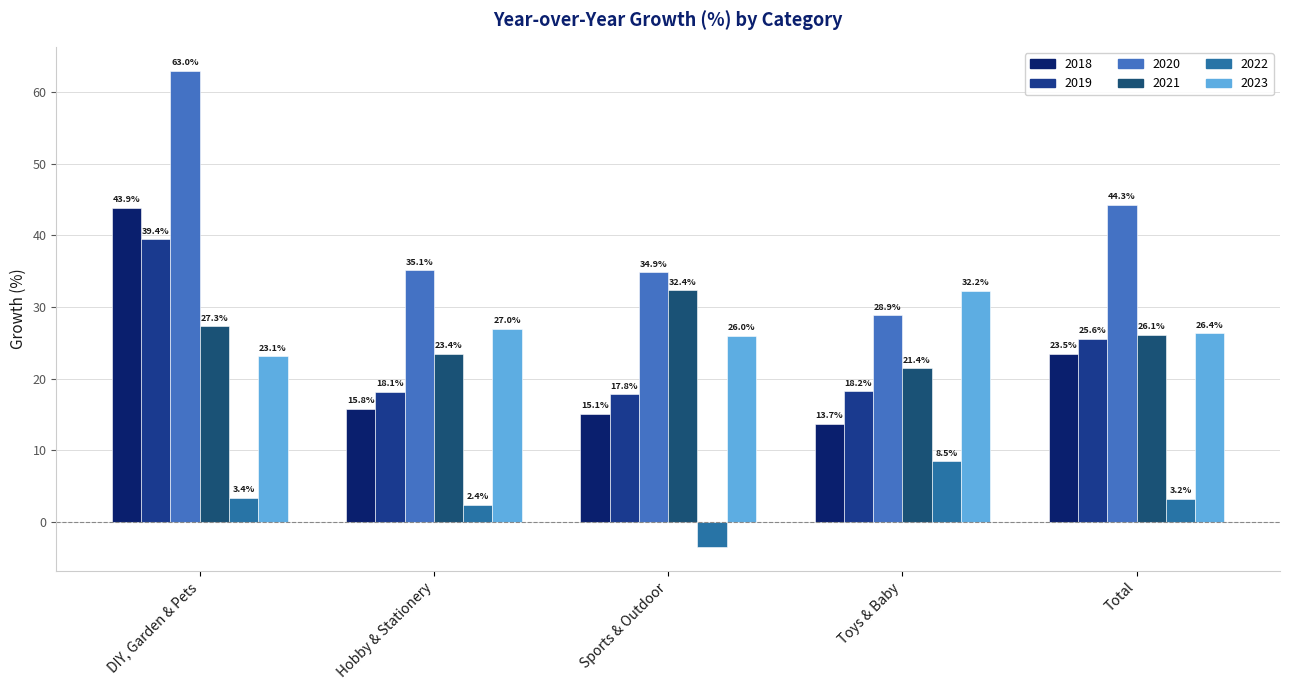

Between DIY, Garden & Pets and Hobby & Stationery, which is larger?

DIY, Garden & Pets